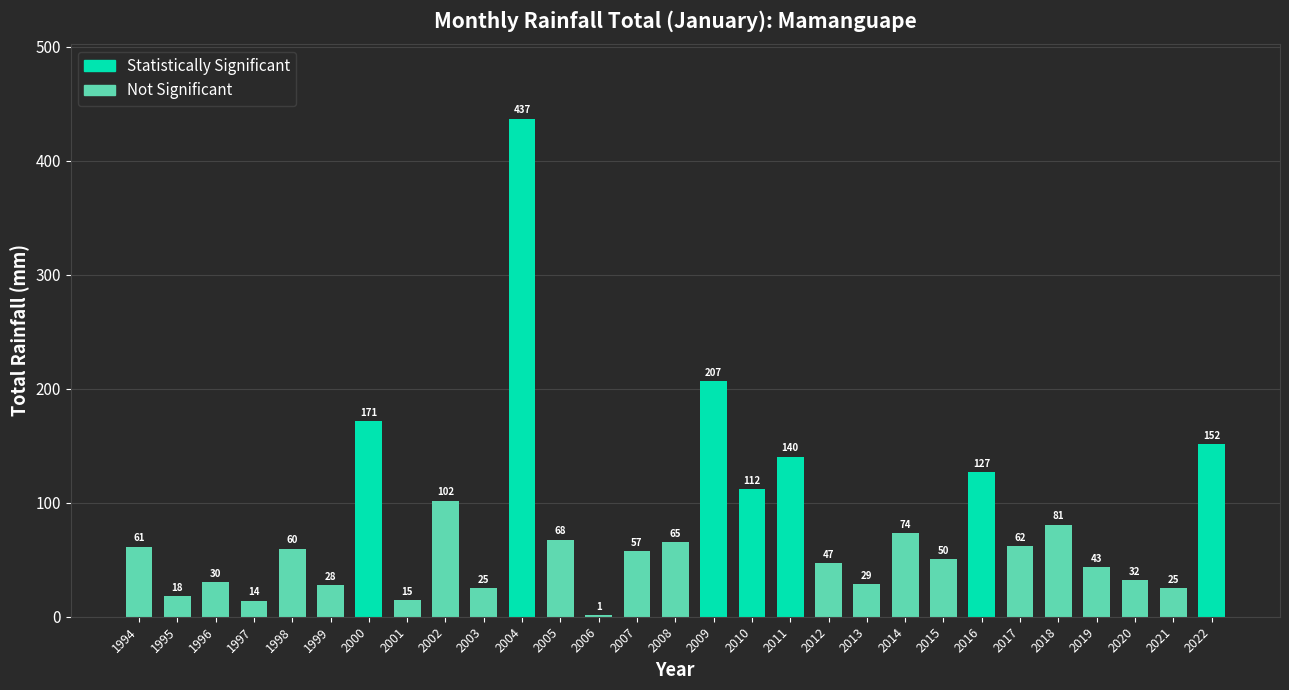

The value at 1994 is 61.4. True or false?

True